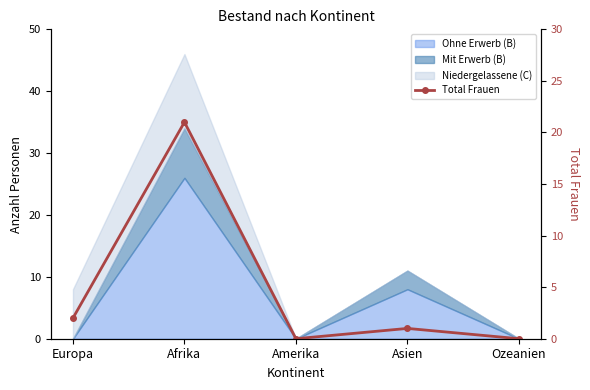

At which label does the data first exceed 1?

Europa